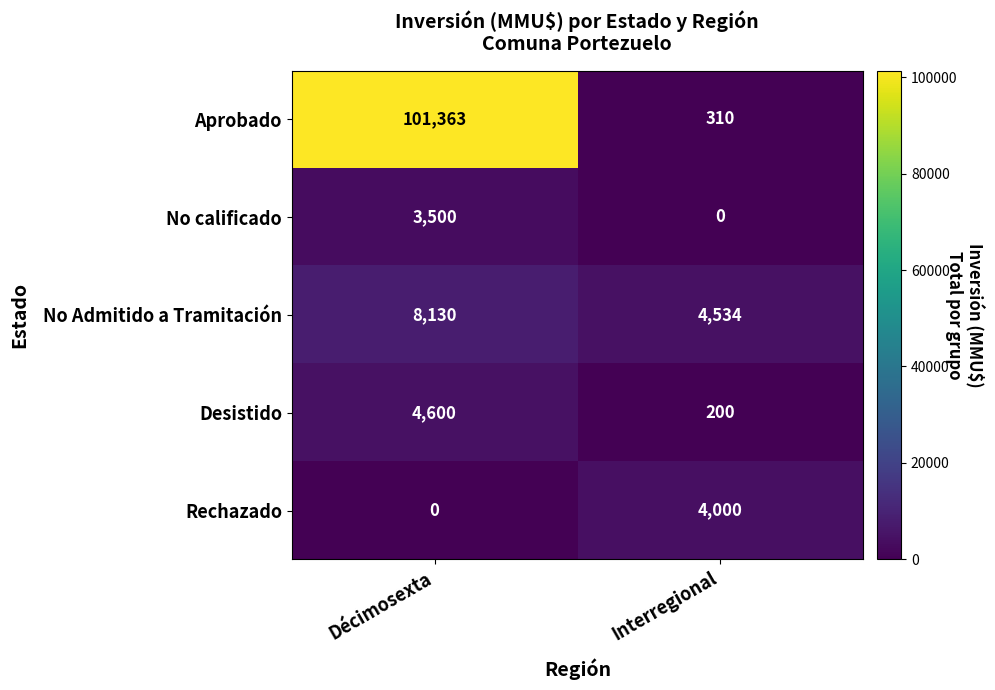

Reading left to right, extract all data points from this chart.

Aprobado: 101363	310
No calificado: 3500	0
No Admitido a Tramitación: 8130	4534
Desistido: 4600	200
Rechazado: 0	4000